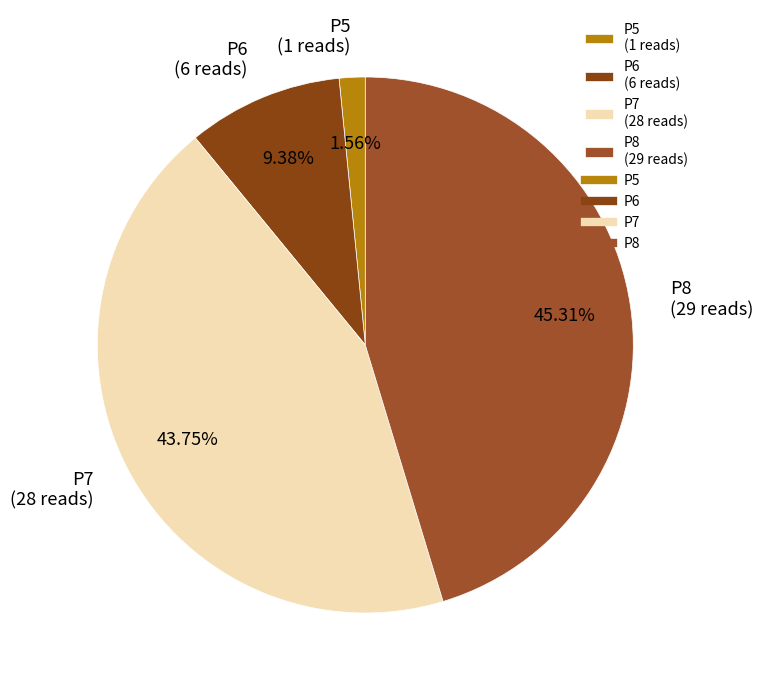

Rank the categories by value from lowest to highest.

P5, P6, P7, P8